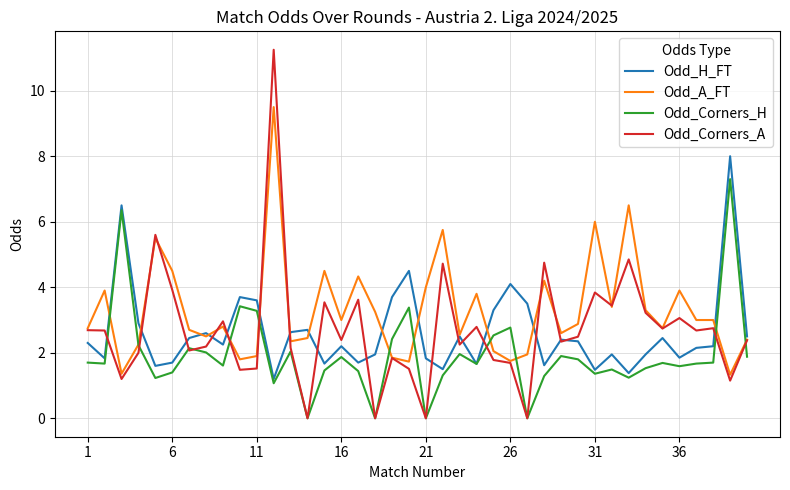

True or false: Odd_H_FT and Odd_A_FT intersect in this chart.

True